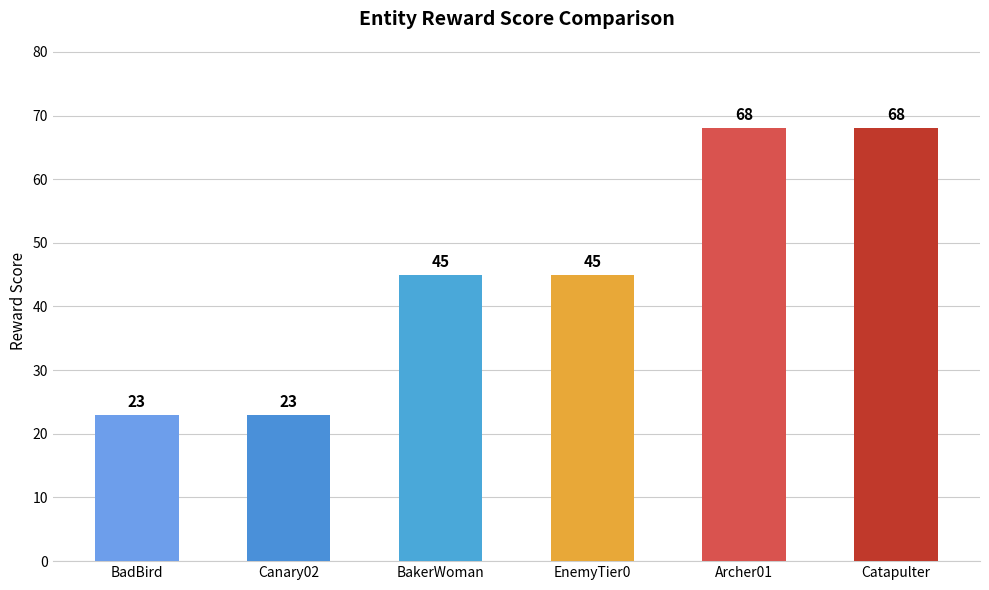

What is the minimum value shown in the chart?

23